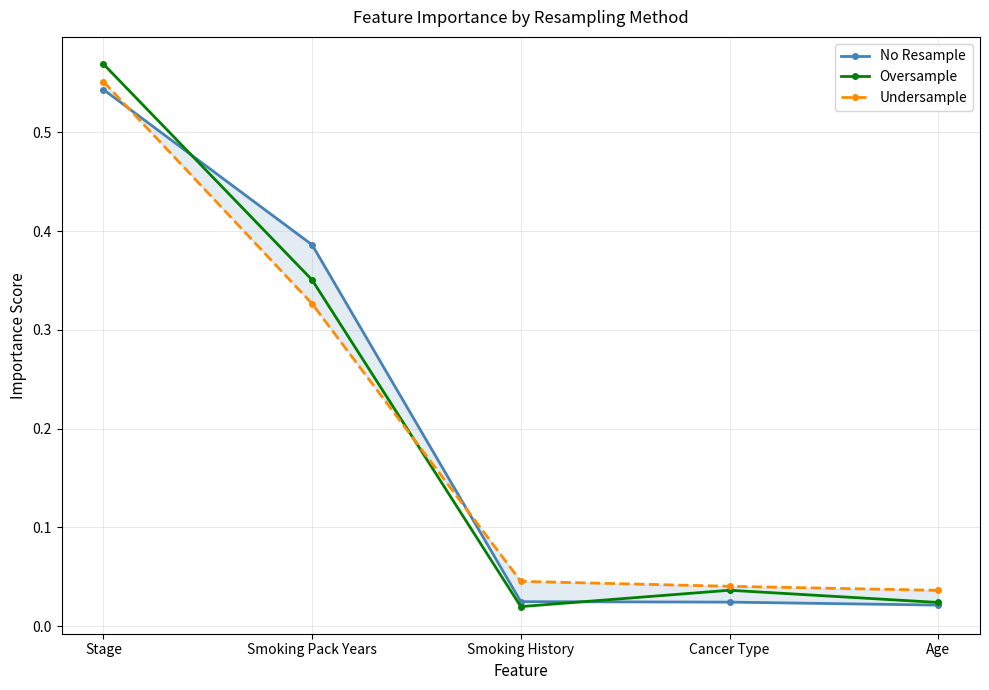

At which label does Oversample reach its peak?

Stage